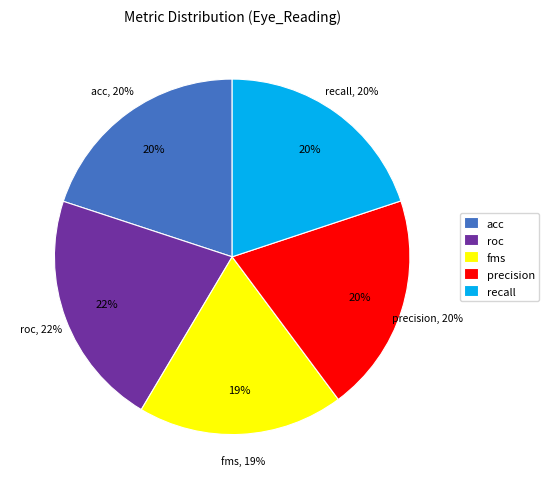

Does roc account for over 50% of the chart?

No